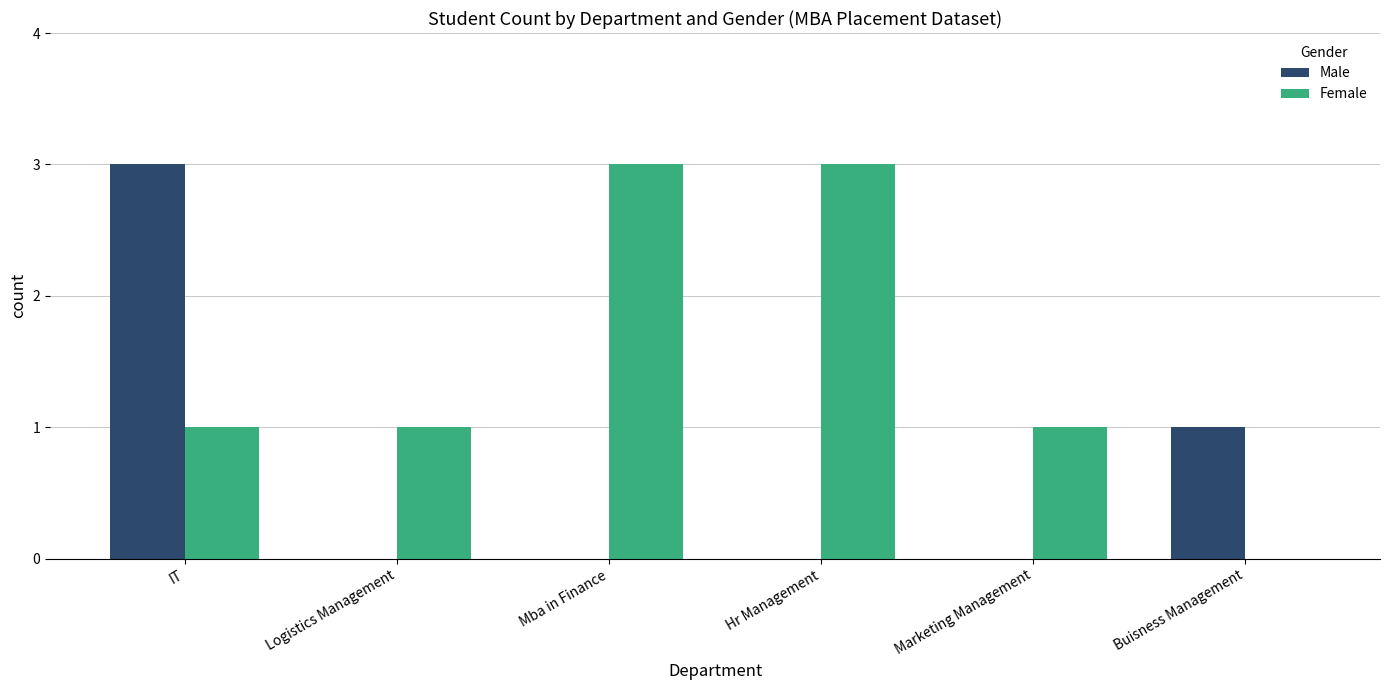

What is the sum of the Female values at Hr Management and Buisness Management?

3